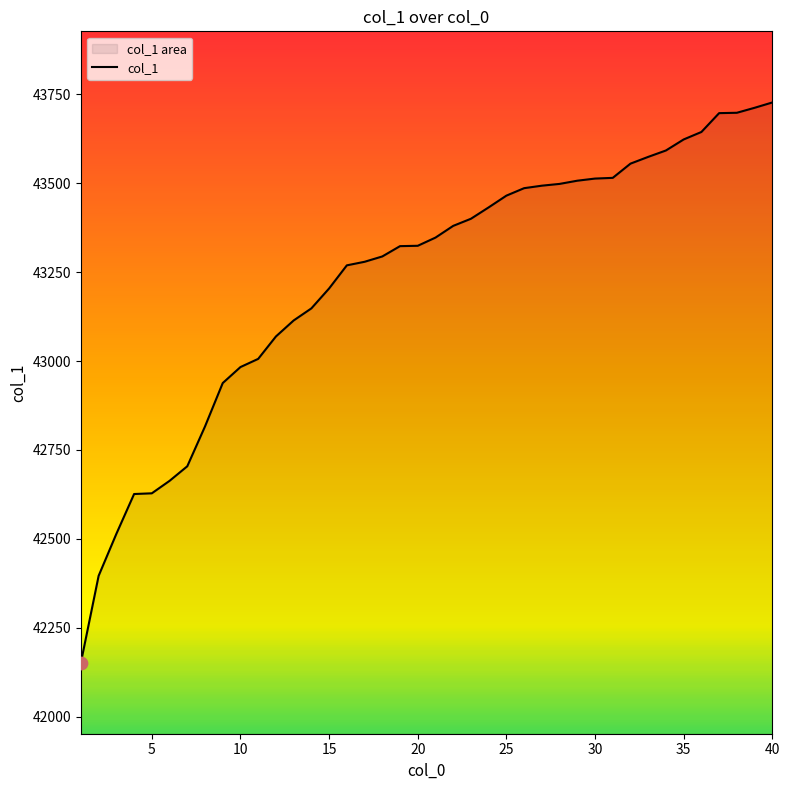

Approximately how many times larger is the value at 10 compared to 25?

1.0